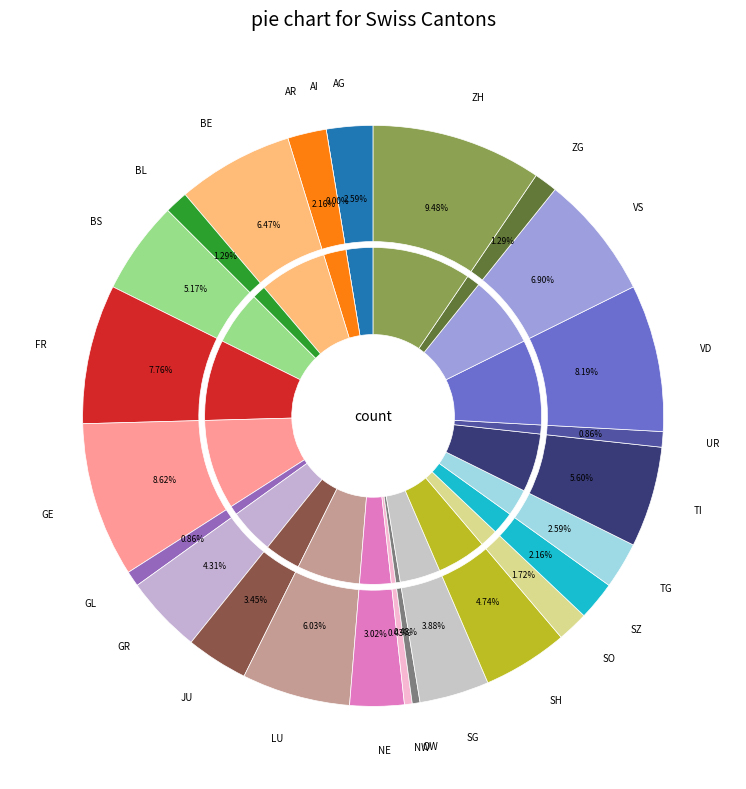

Is the sum of NW and AG greater than half?

No